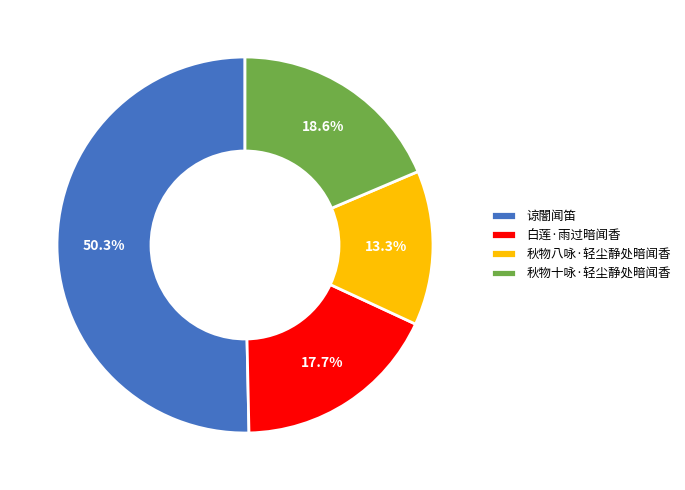

To the nearest percent, what percentage of the pie is 秋物八咏·轻尘静处暗闻香?

13%